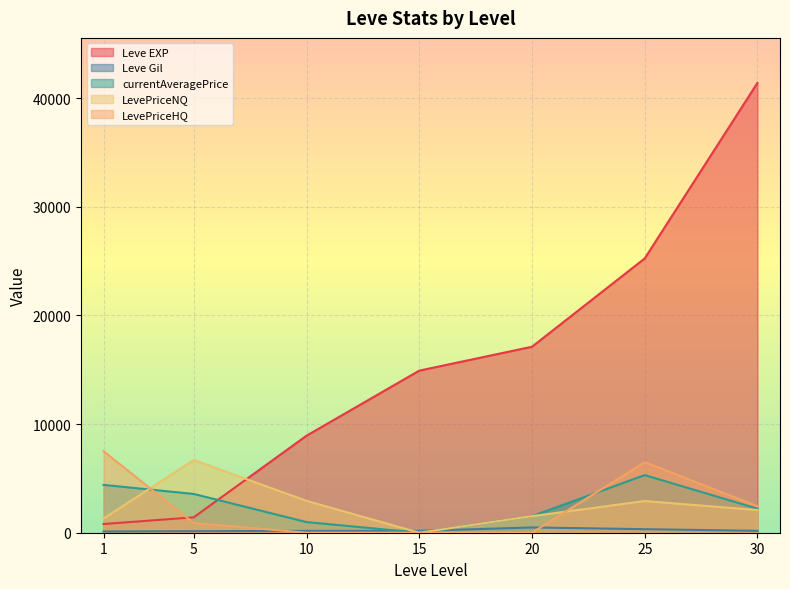

What is the difference between the highest and lowest values at 15?

14920.0